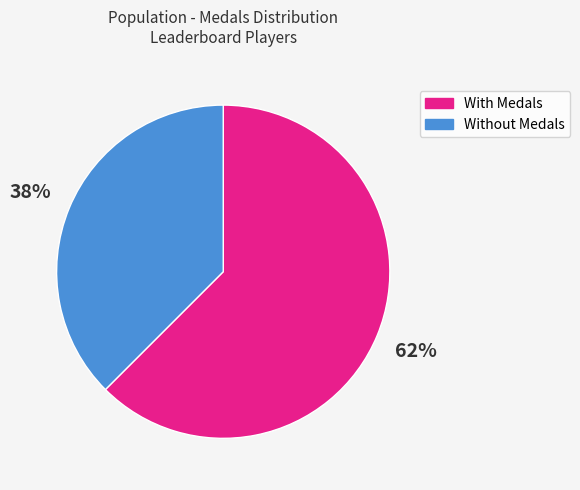

Rank the categories by value from highest to lowest.

With Medals, Without Medals